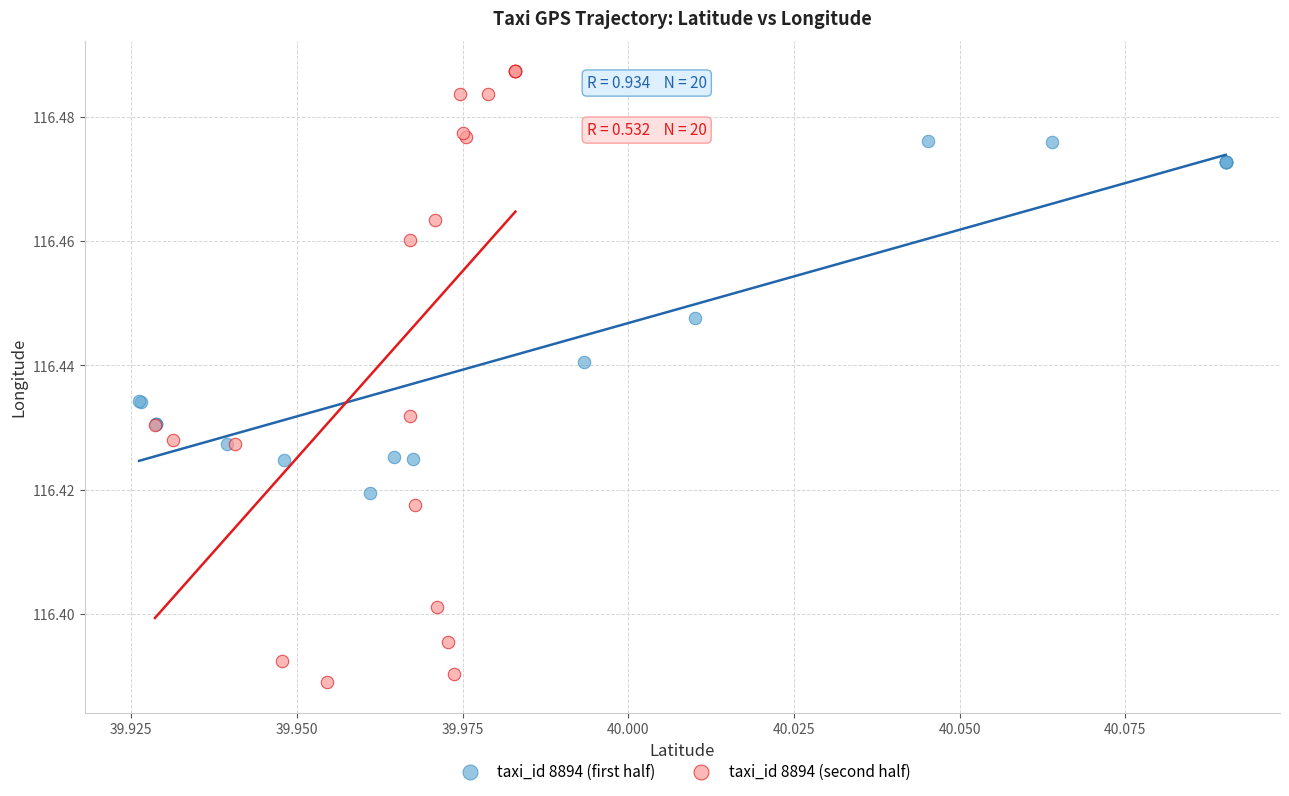

Which series reaches the minimum Y coordinate?

taxi_id 8894 (second half)